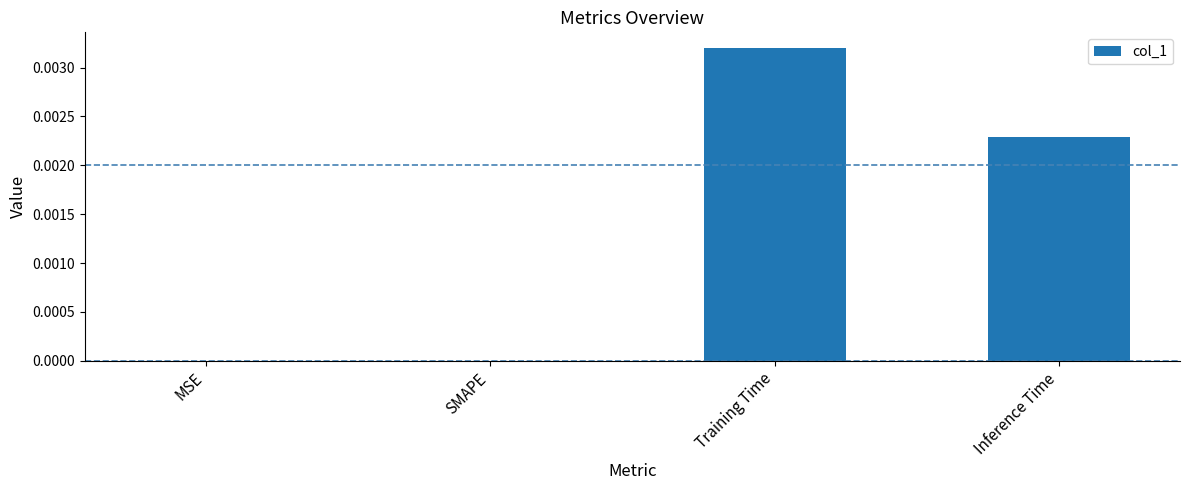

The chart shows a value of 0.0 at SMAPE. True or false?

True